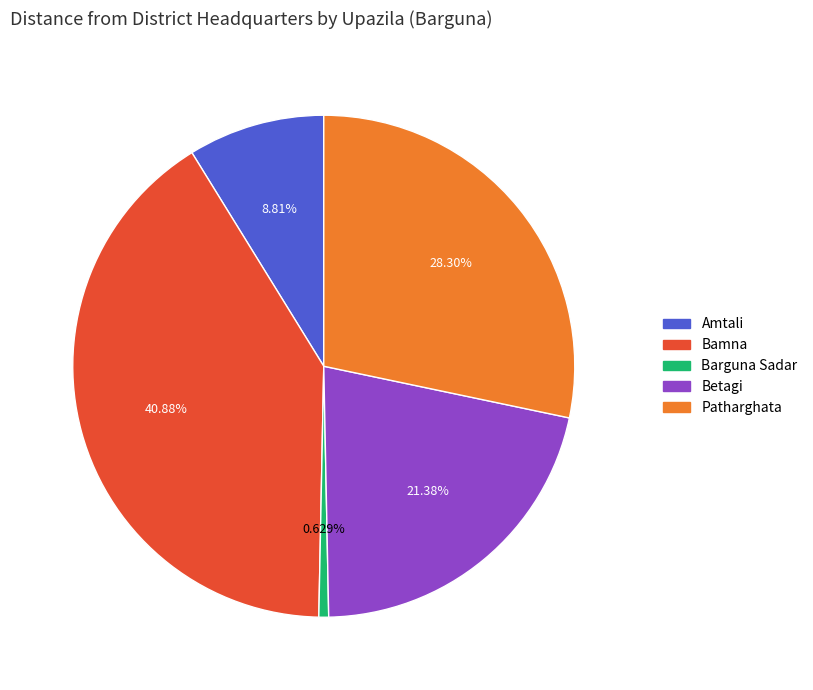

True or false: Amtali accounts for 9% of the total.

True